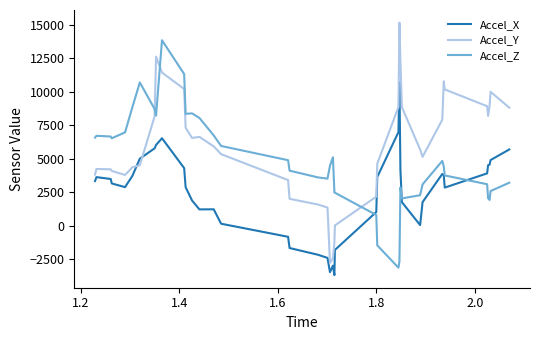

What is the smallest value displayed?

-3670